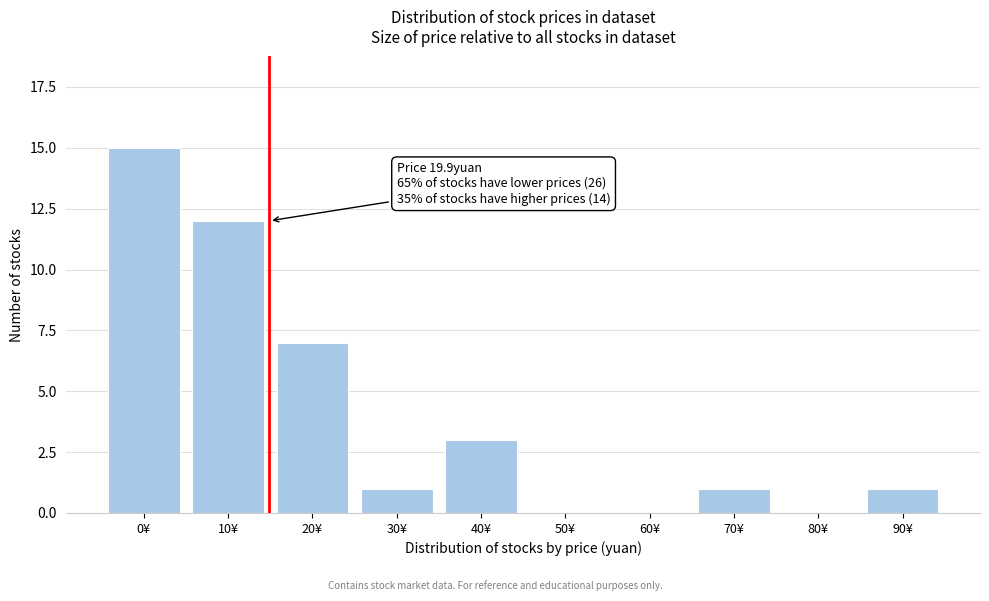

Reading left to right, extract all data points from this chart.

0¥=15	10¥=12	20¥=7	30¥=1	40¥=3	50¥=0	60¥=0	70¥=1	80¥=0	90¥=1